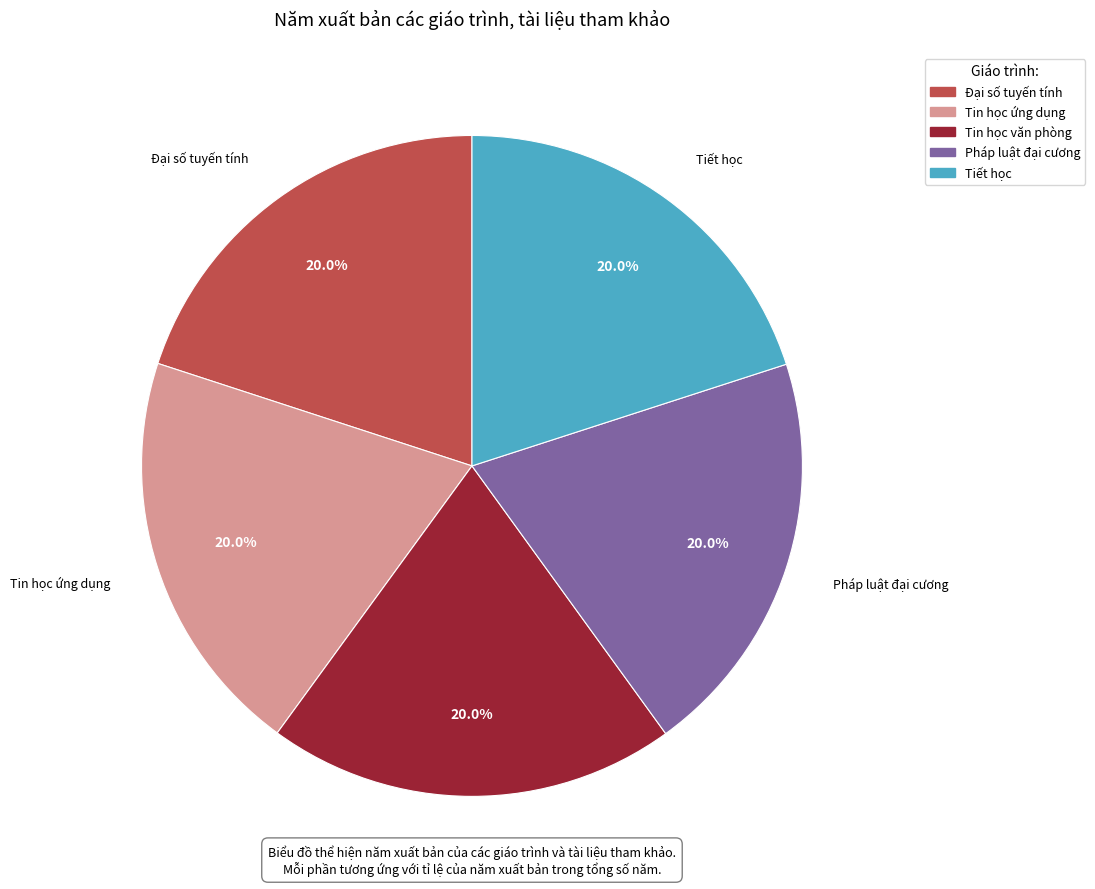

What percentage is the Tin học văn phòng slice, to the nearest percent?

20%